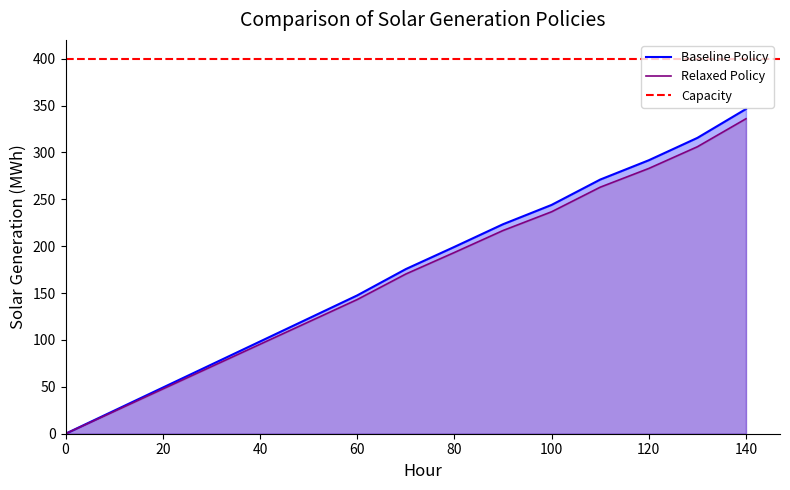

What is the difference between the values at 60 and 130?

163.0